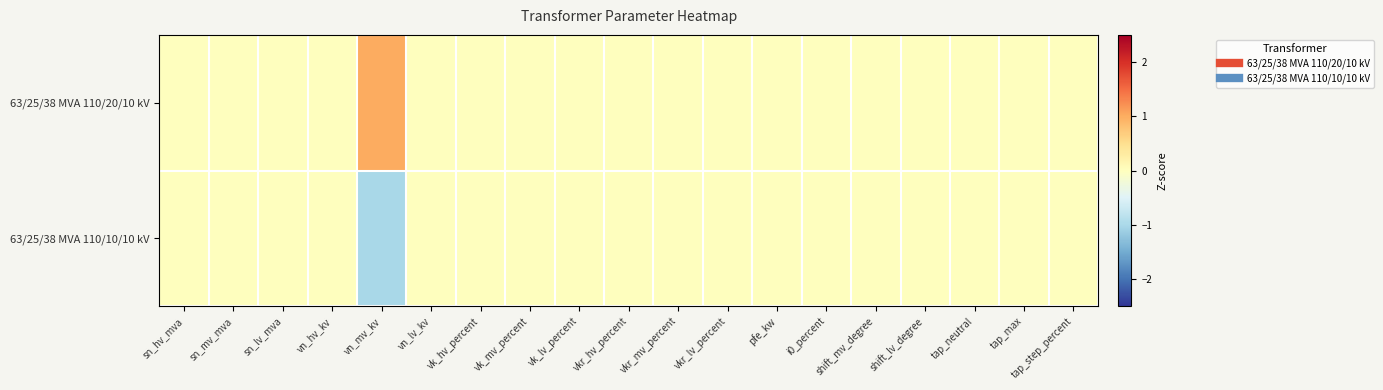

Reading left to right, transcribe all the data shown in this chart.

63/25/38 MVA 110/20/10 kV: sn_hv_mva=0	sn_mv_mva=0	sn_lv_mva=0	vn_hv_kv=0	vn_mv_kv=1	vn_lv_kv=0	vk_hv_percent=0	vk_mv_percent=0	vk_lv_percent=0	vkr_hv_percent=0	vkr_mv_percent=0	vkr_lv_percent=0	pfe_kw=0	i0_percent=0	shift_mv_degree=0	shift_lv_degree=0	tap_neutral=0	tap_max=0	tap_step_percent=0
63/25/38 MVA 110/10/10 kV: sn_hv_mva=0	sn_mv_mva=0	sn_lv_mva=0	vn_hv_kv=0	vn_mv_kv=-1	vn_lv_kv=0	vk_hv_percent=0	vk_mv_percent=0	vk_lv_percent=0	vkr_hv_percent=0	vkr_mv_percent=0	vkr_lv_percent=0	pfe_kw=0	i0_percent=0	shift_mv_degree=0	shift_lv_degree=0	tap_neutral=0	tap_max=0	tap_step_percent=0